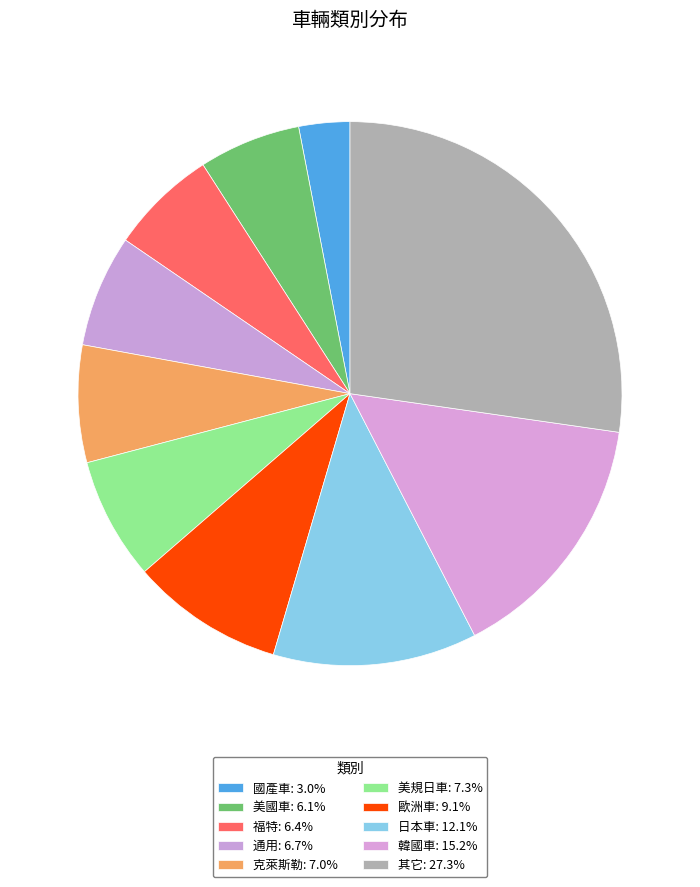

Approximately how many times larger is the value at 國產車 compared to 歐洲車?

0.3